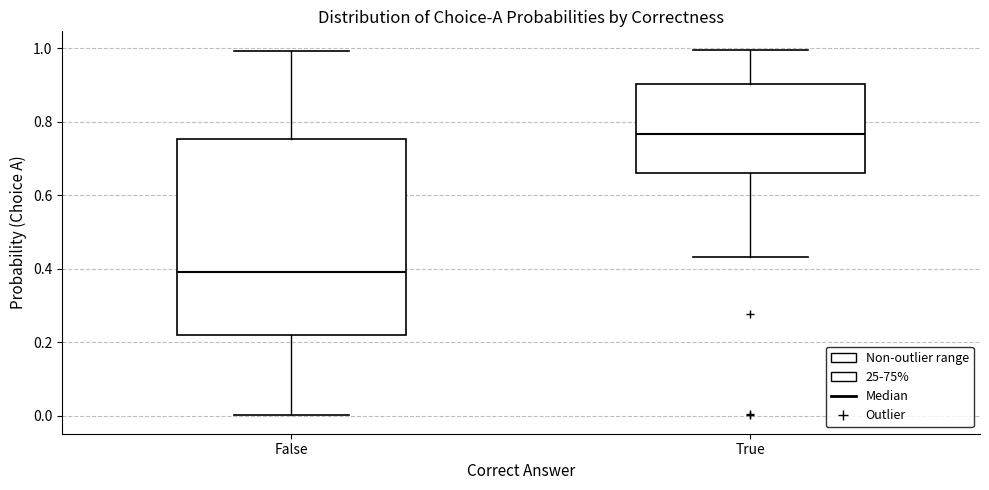

Reading left to right, transcribe this box plot: for each box, give where its median line is, the range the box spans, and where its two whiskers end, as read against the y-axis. The values are not printed on the chart, so give them approximately, as read against the axis.

False: median 0.40, box 0.22 to 0.76, whiskers 0.00 to 1.00
True: median 0.76, box 0.66 to 0.90, whiskers 0.44 to 1.00